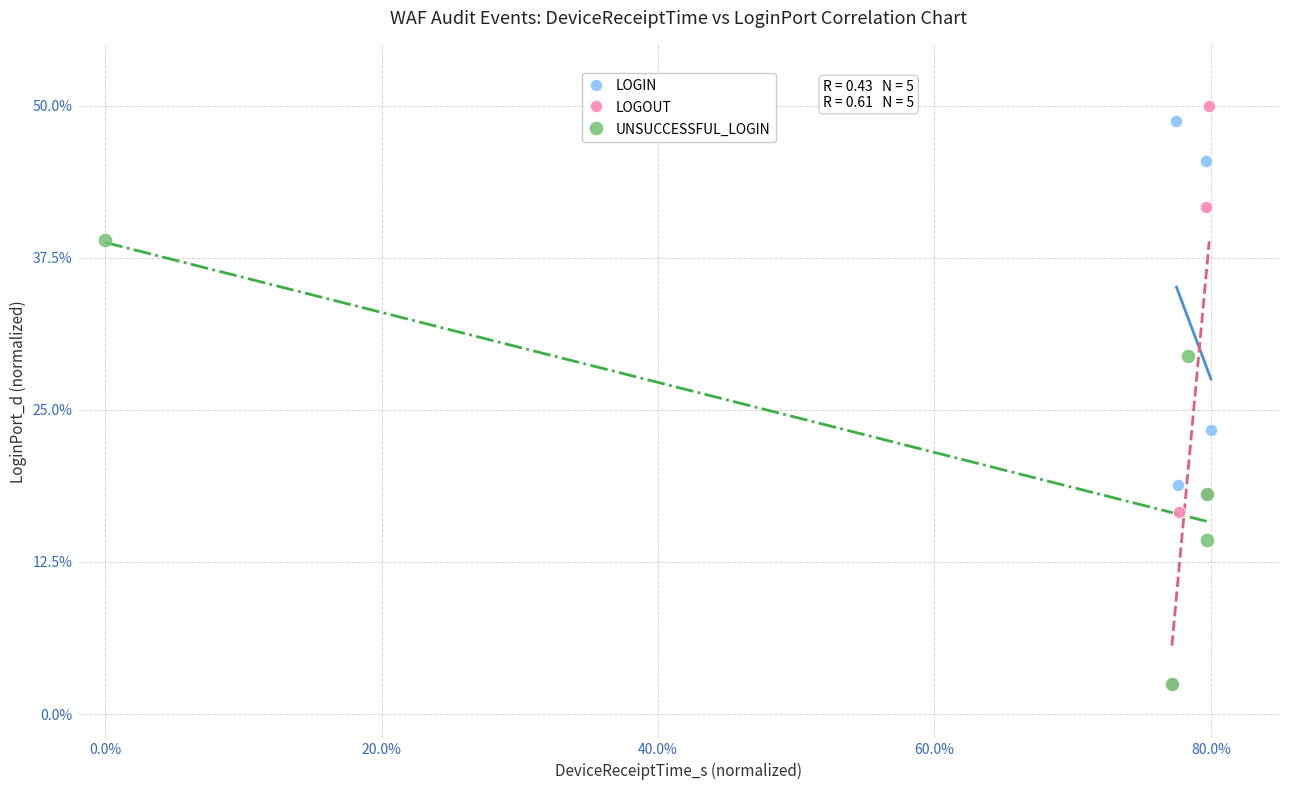

Which series has the widest spread of Y values?

LOGOUT